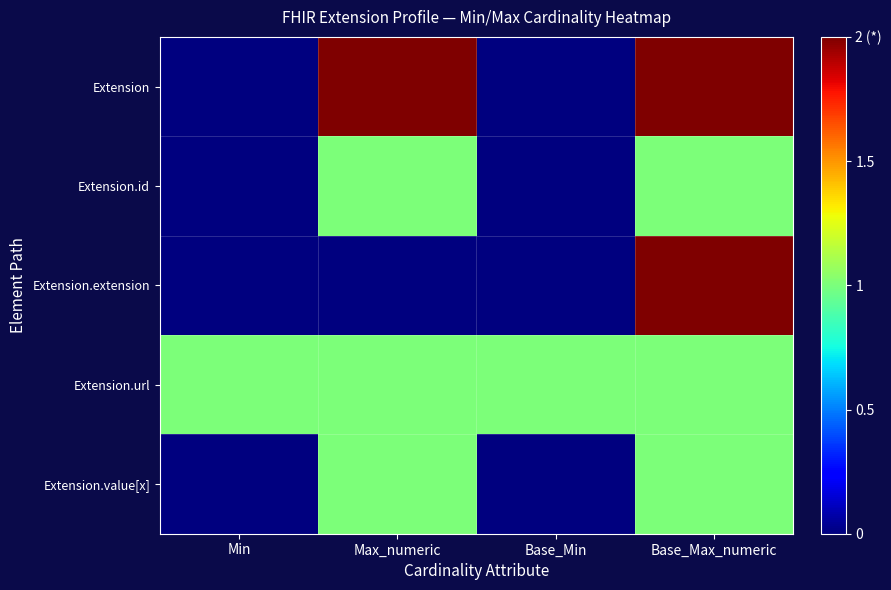

Which series has the widest spread of values?

Extension